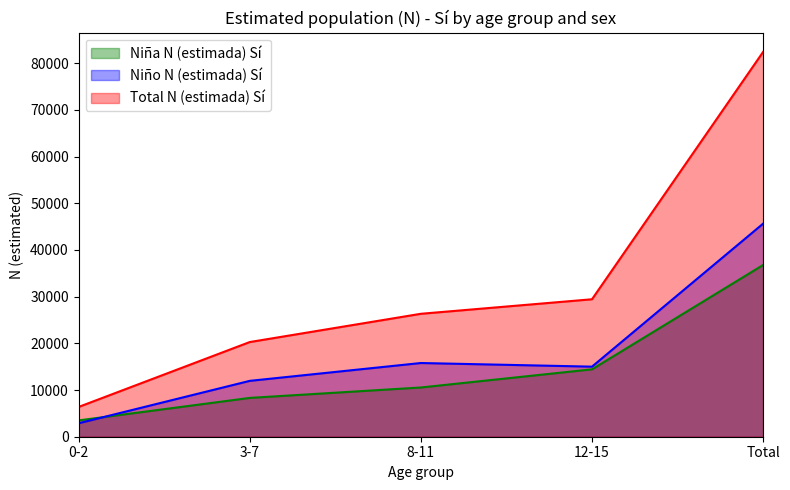

True or false: Niña N (estimada) Sí and Total N (estimada) Sí intersect in this chart.

False